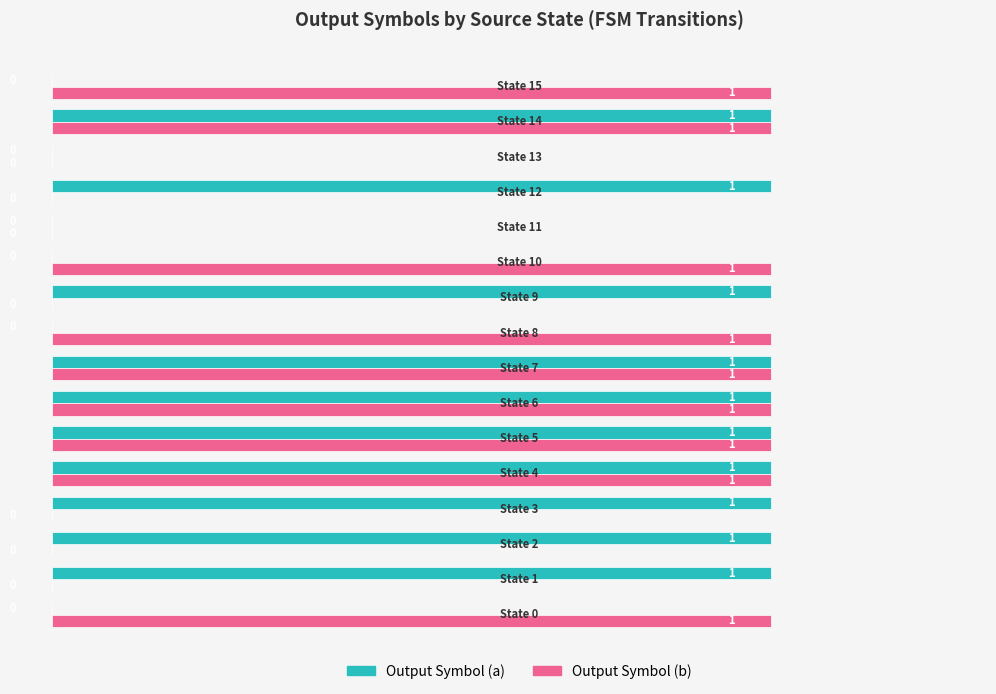

What is the sum of all Output Symbol (a) values?

10